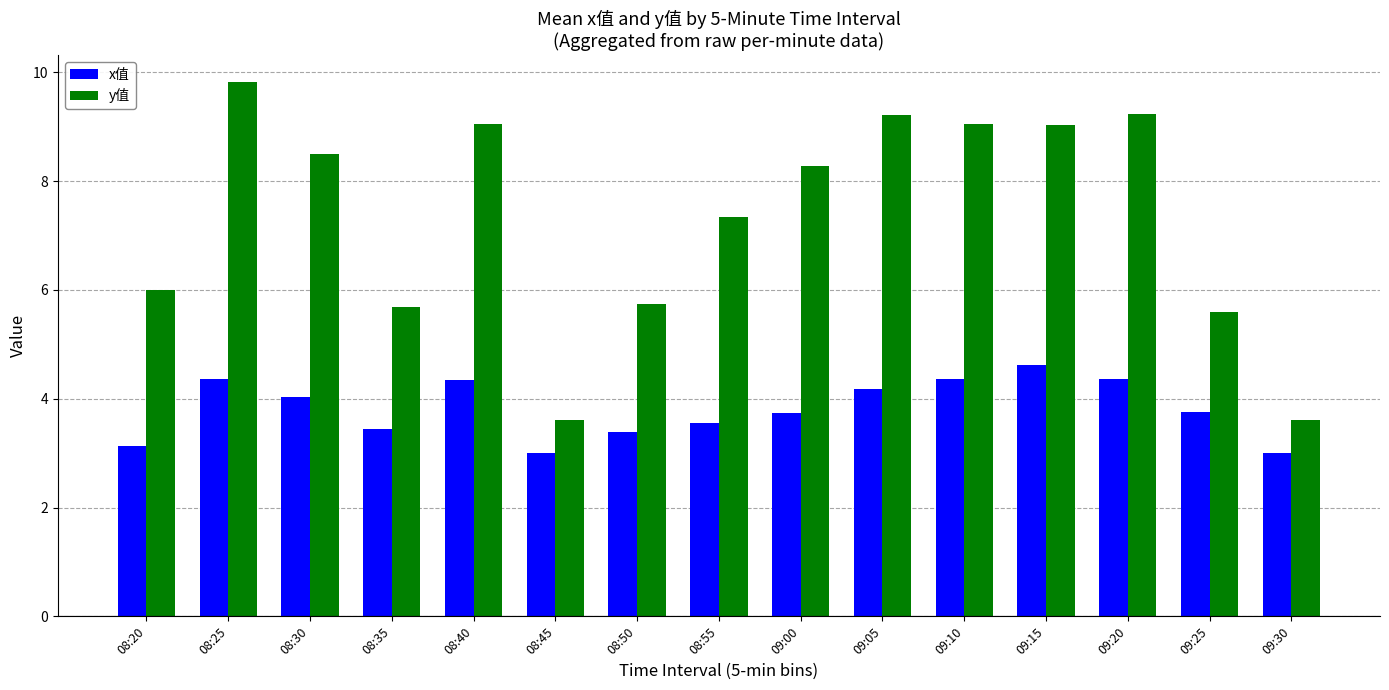

What is the value of the x值 bar at the 13th from the left?

4.4